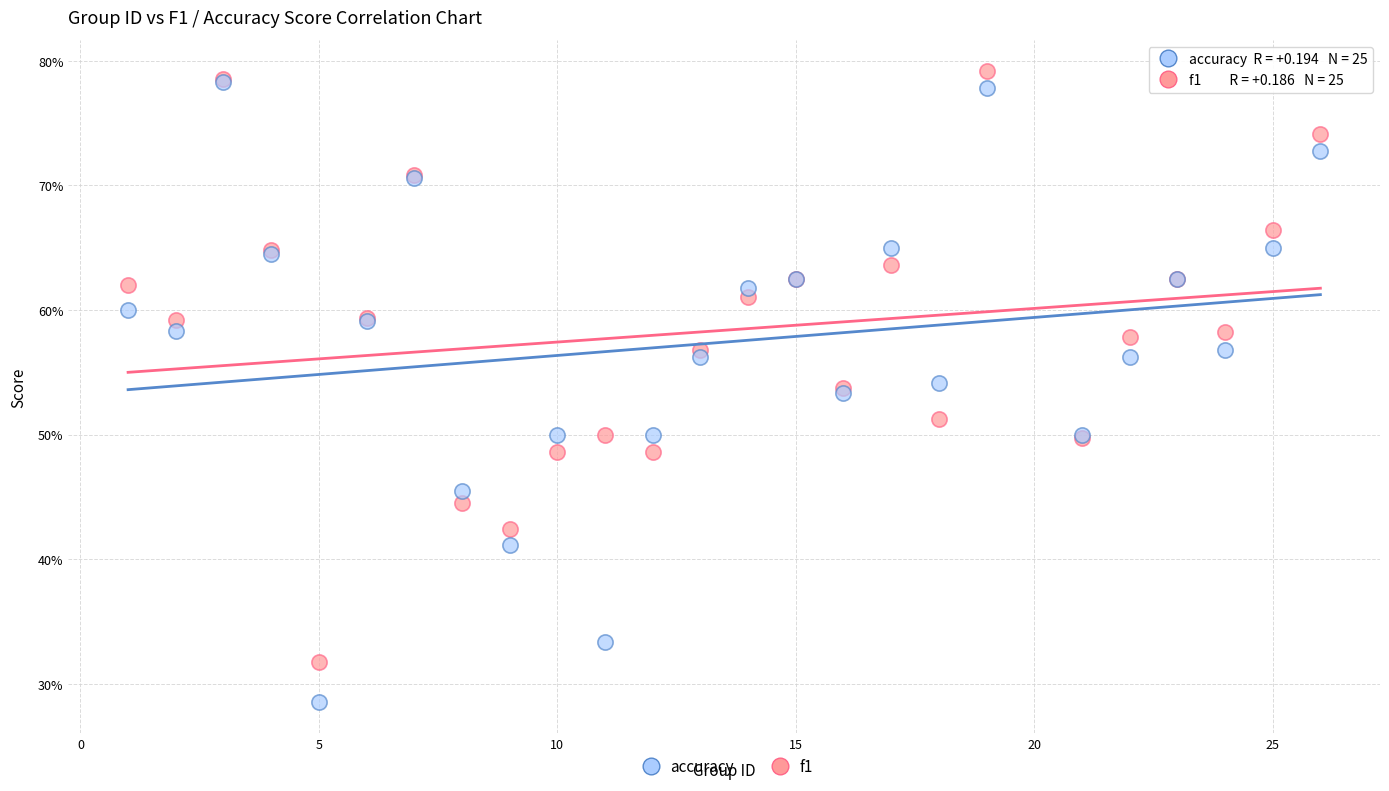

Which series contains the lowest Y value?

accuracy